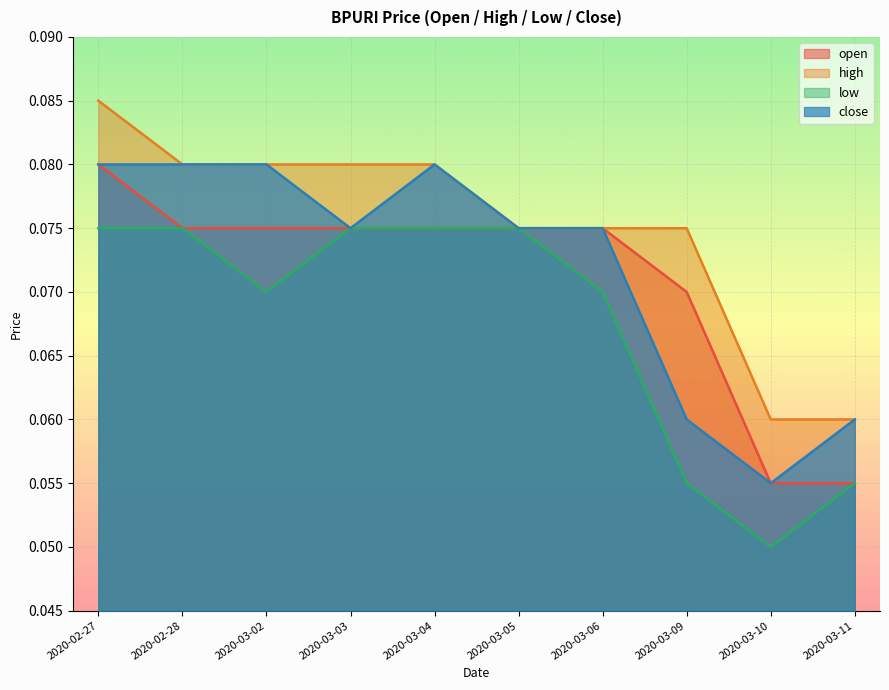

What is the sum of the close values at 2020-02-28 and 2020-02-27?

0.2